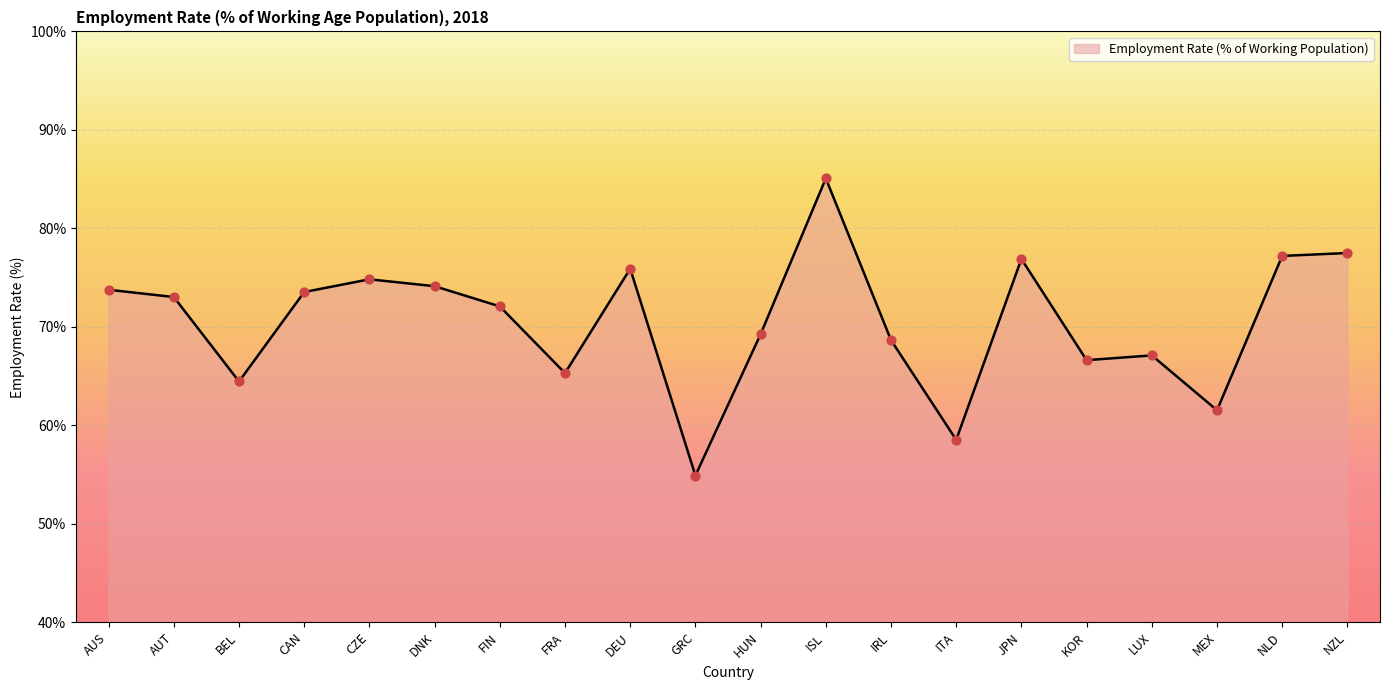

What is the change in value from HUN to MEX?

-7.7